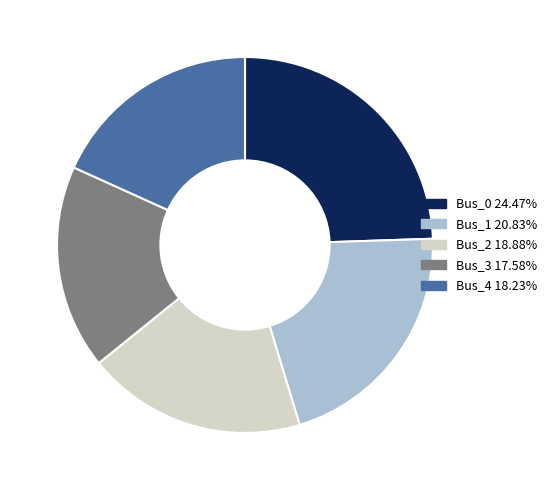

The Bus_1 slice represents 9% of the pie. True or false?

False